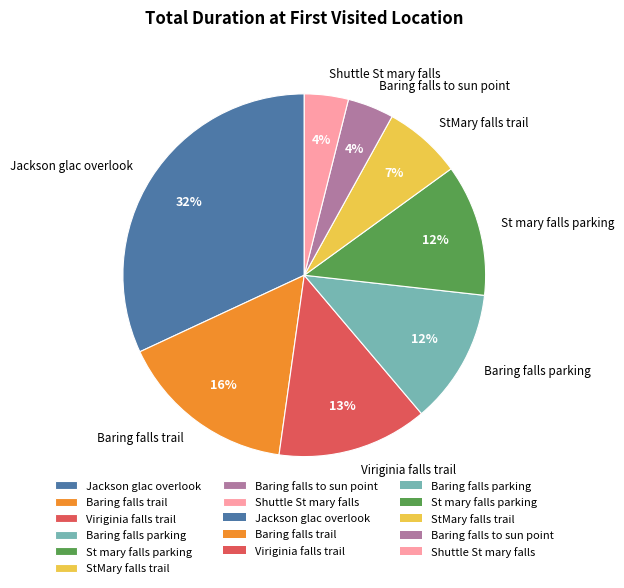

To the nearest percent, what is the difference between the Baring falls trail and StMary falls trail slice percentages?

9%